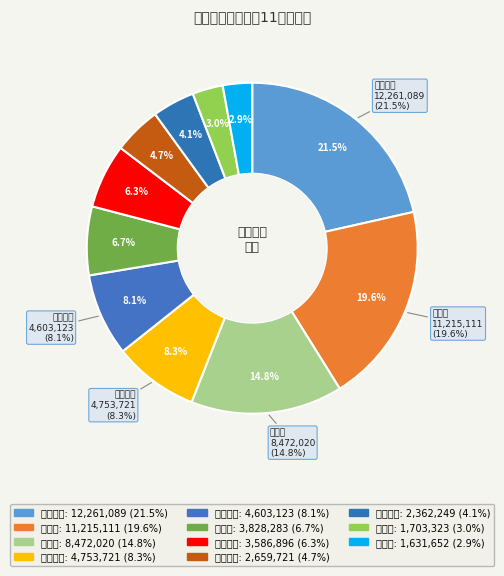

To the nearest percent, what portion does 中控技术 represent?

21%